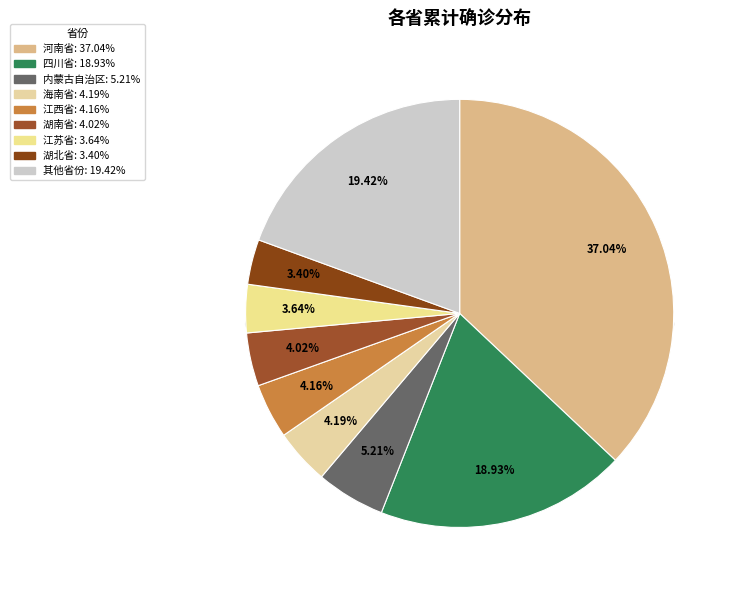

What portion of the pie excludes 湖北省?

96.6%